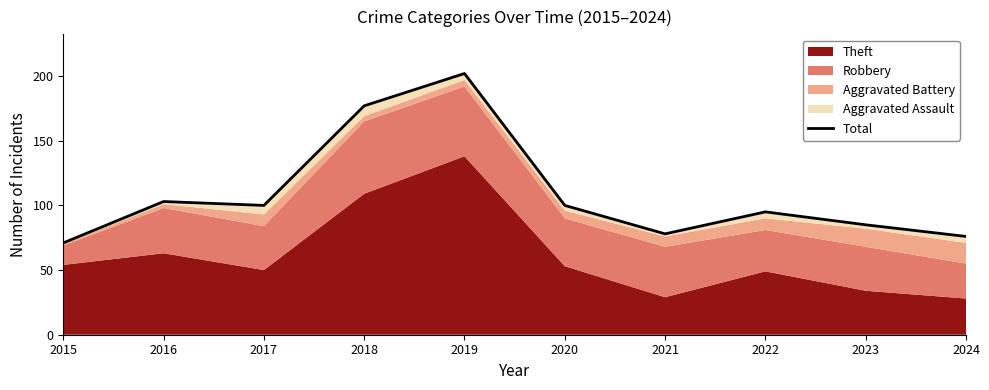

Which label corresponds to the largest value in the chart?

2019